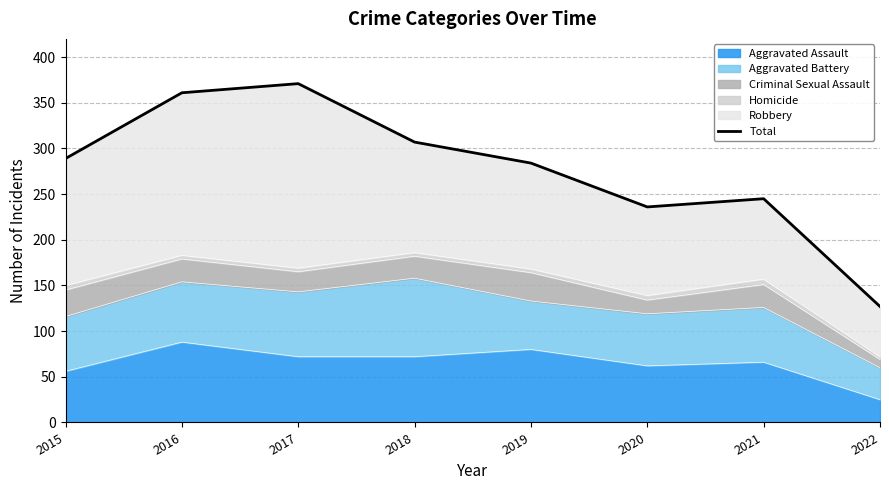

Rank the categories by value from highest to lowest.

2017, 2016, 2018, 2015, 2019, 2021, 2020, 2022